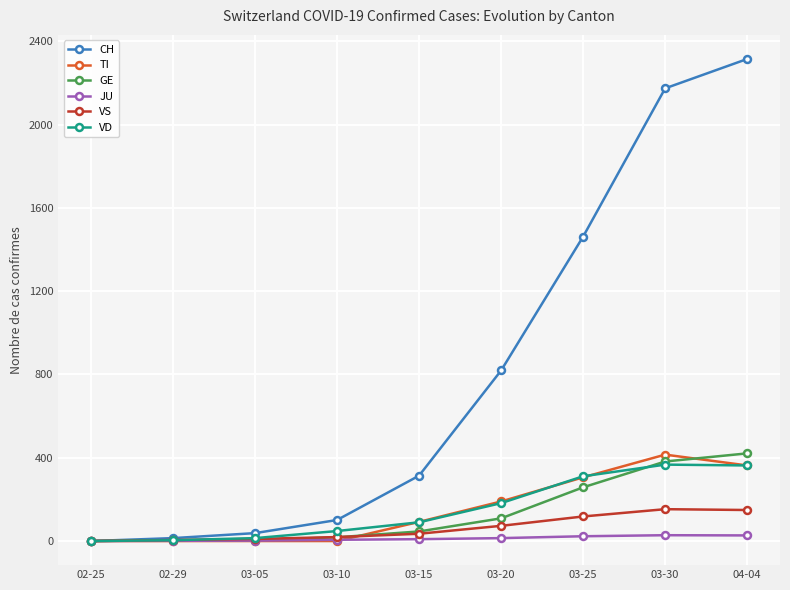

Where is VD nearest to the value 183?

03-20